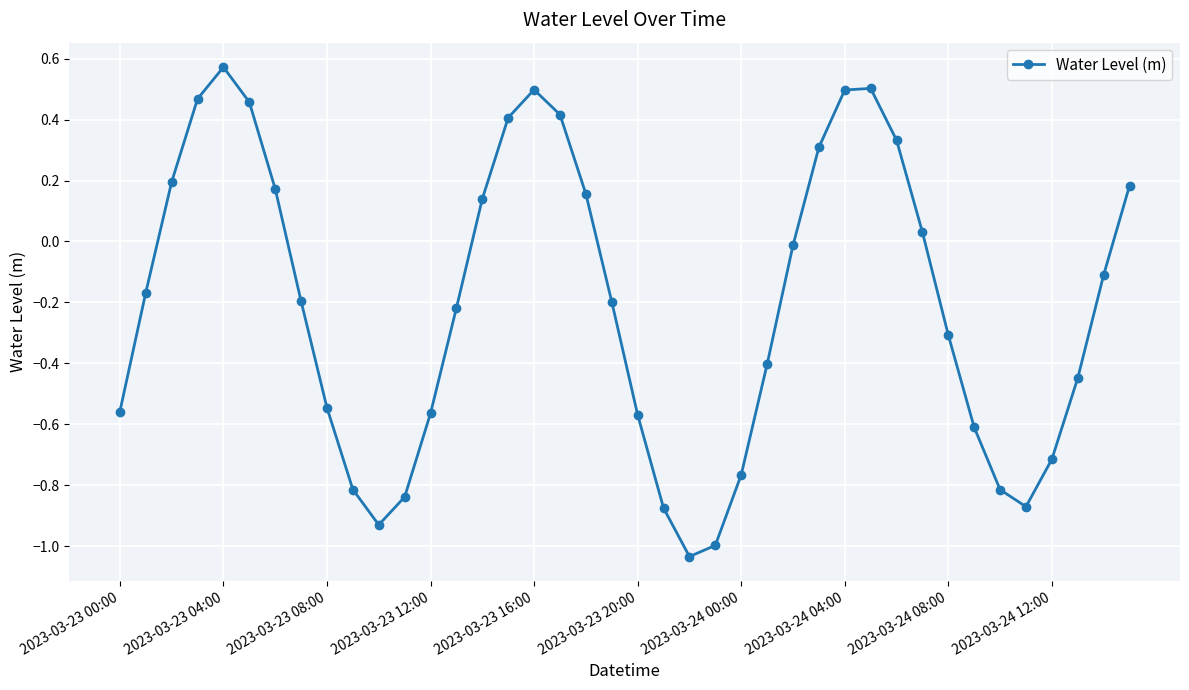

True or false: there are more than 1 points higher than both neighbors.

True